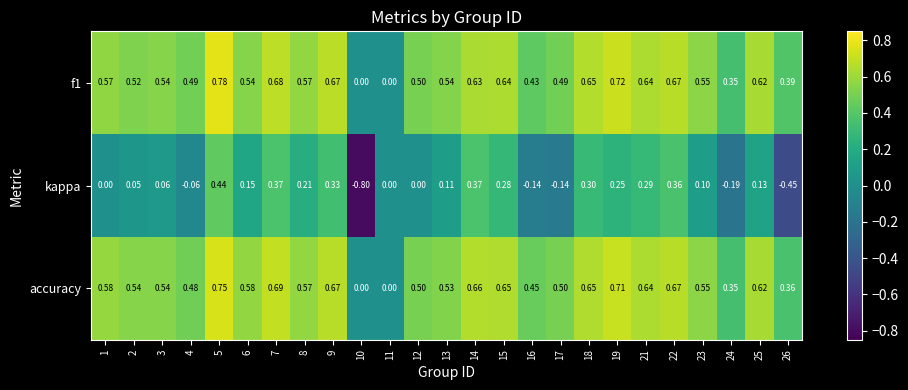

Which series changed the most between 4 and 18?

kappa